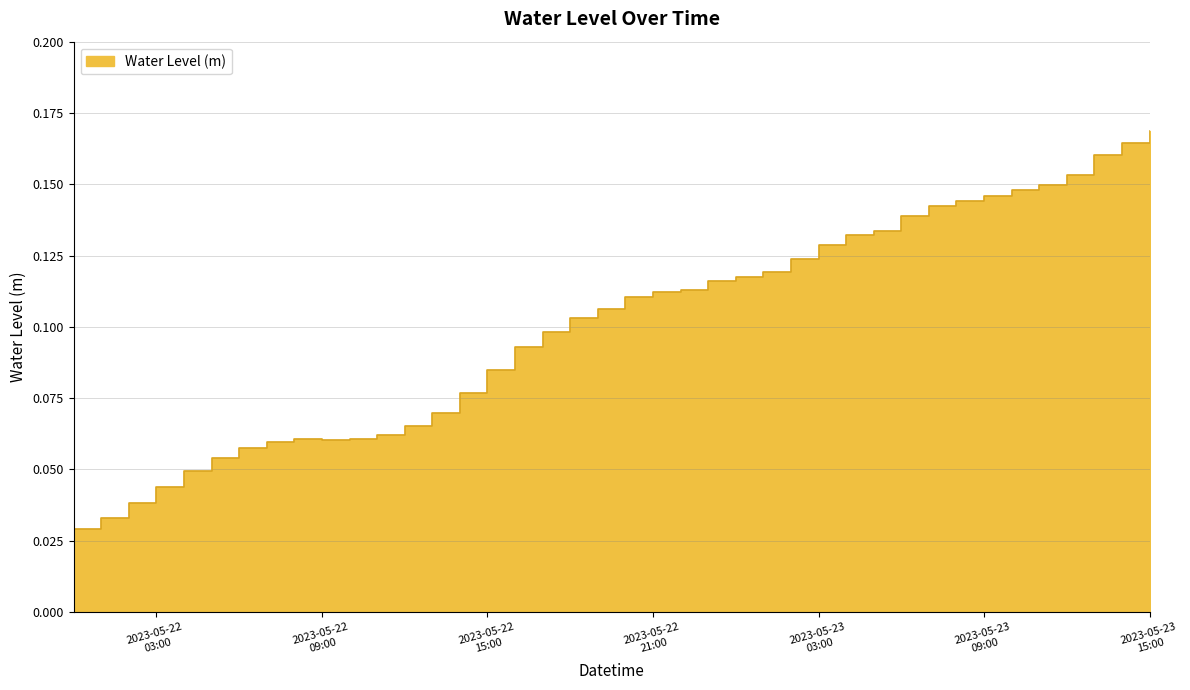

Read the value at 2023-05-22 15:00.

0.1